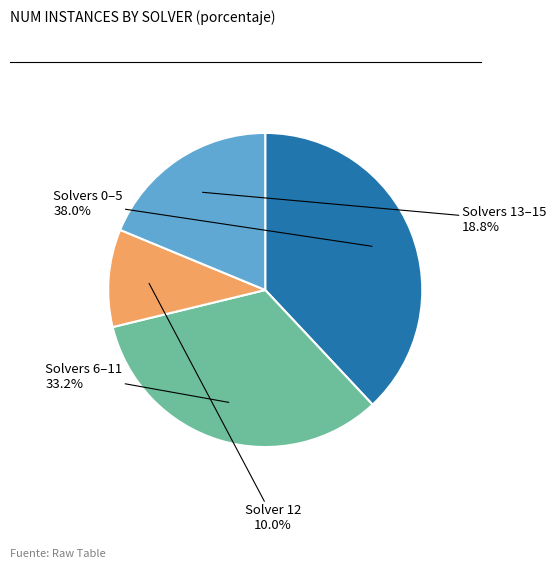

How many slices are in this pie chart?

4